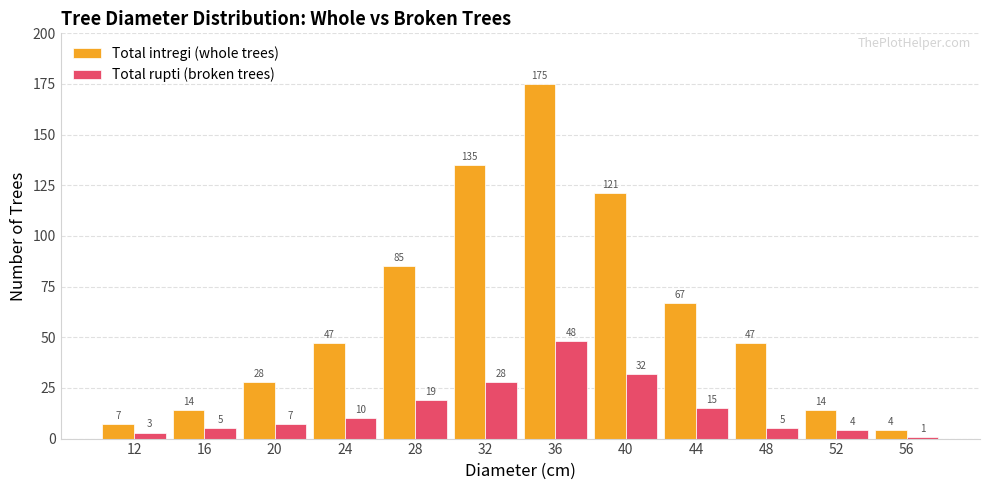

The value of Total rupti (broken trees) at 20 is 7. True or false?

True